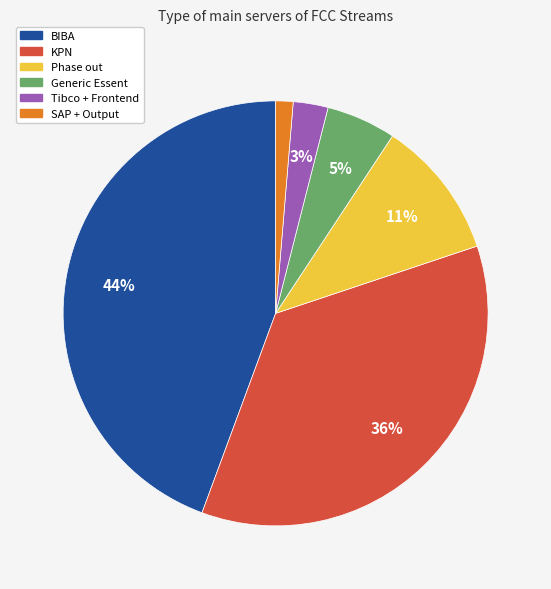

How many slices are in this pie chart?

6